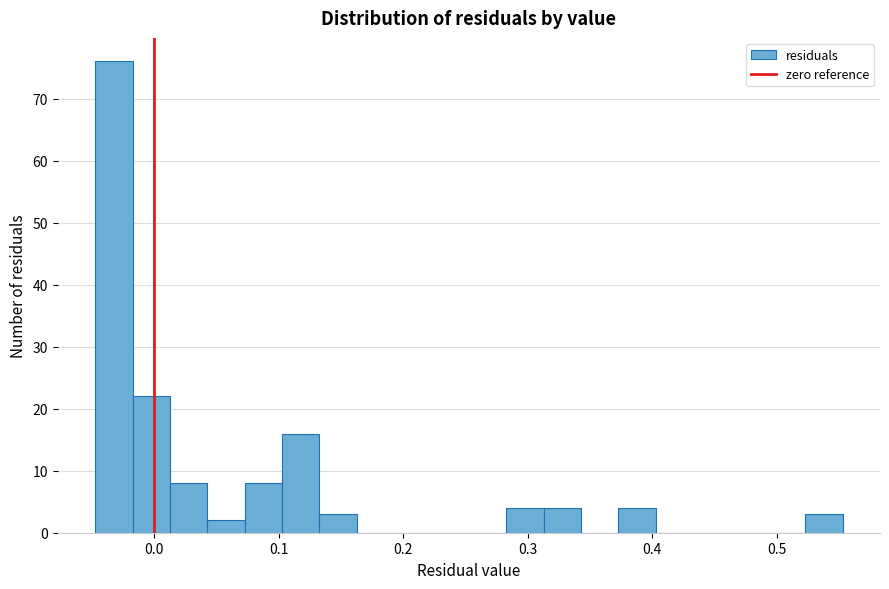

Read against the x-axis, roughly where is the centre of the tallest bar?

-0.03